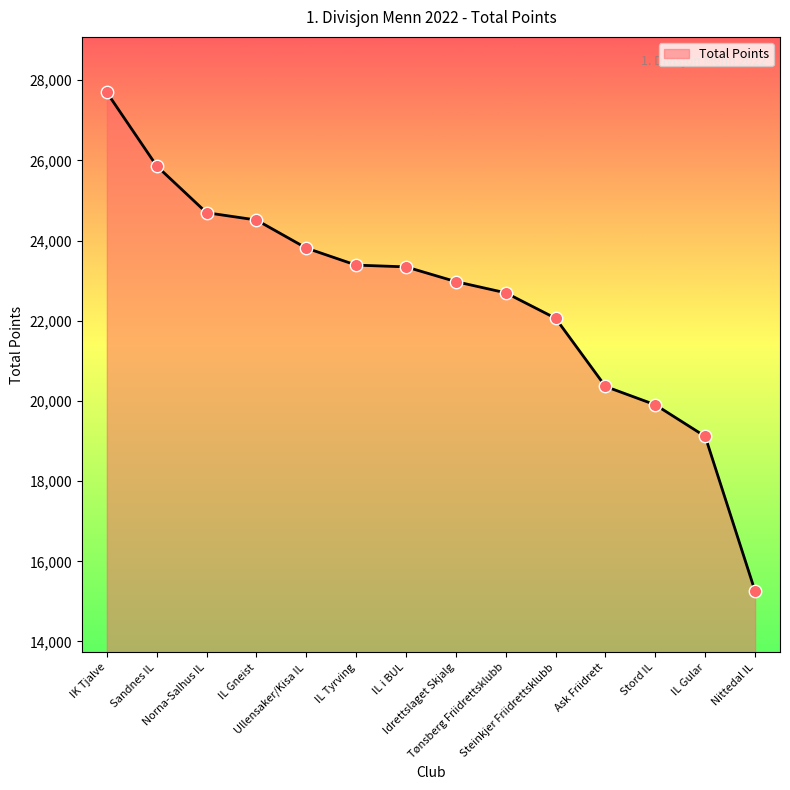

Approximately how many times larger is the value at Ask Friidrett compared to IL Gneist?

0.8